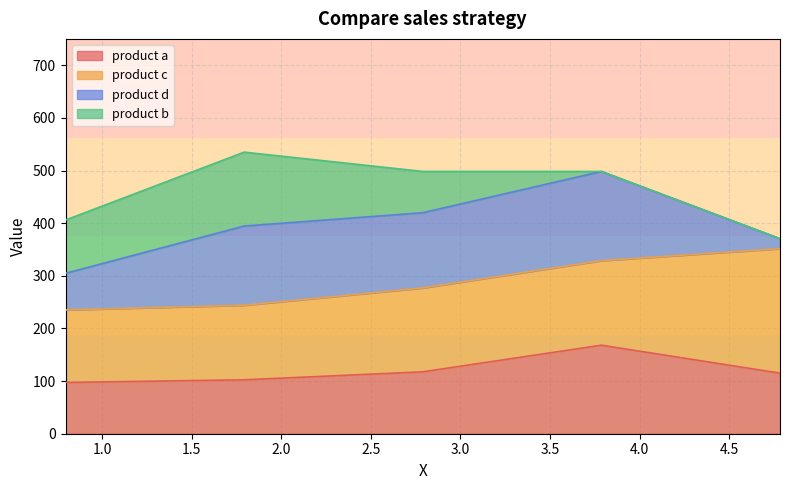

Which series has the widest spread of values?

product d